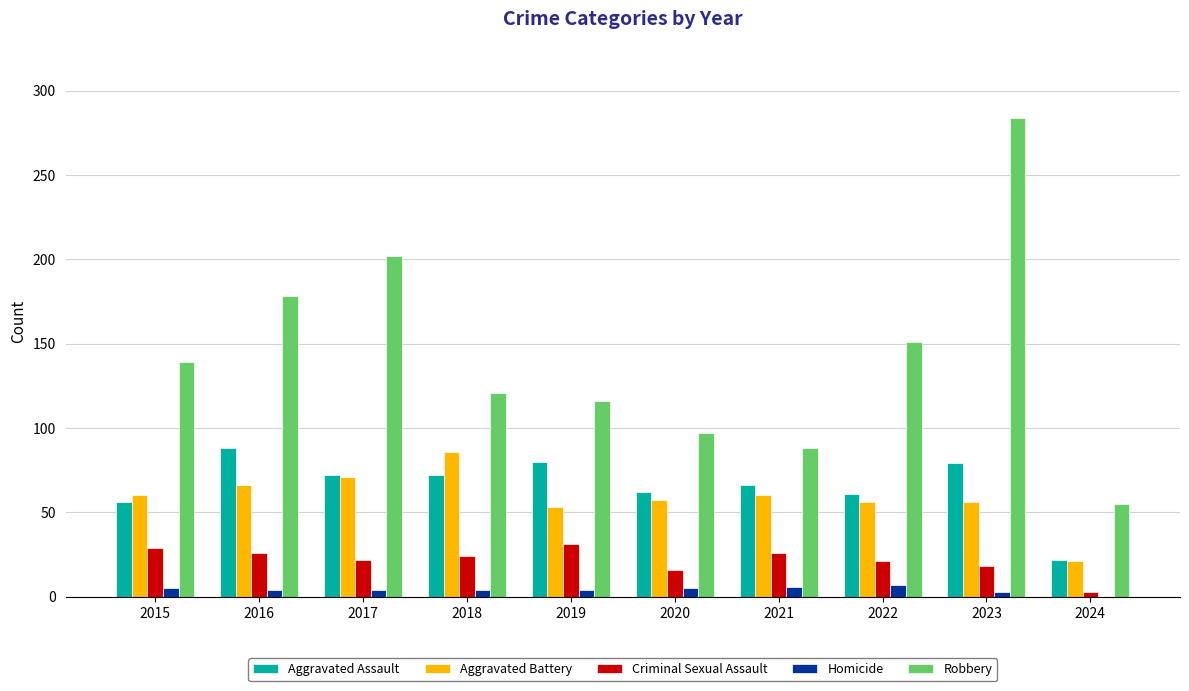

What is the sum of all Homicide values?

42